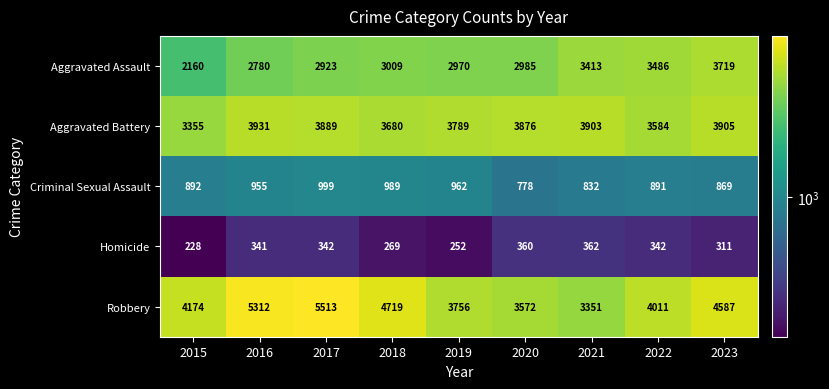

What is the average value of the Robbery series?

4333